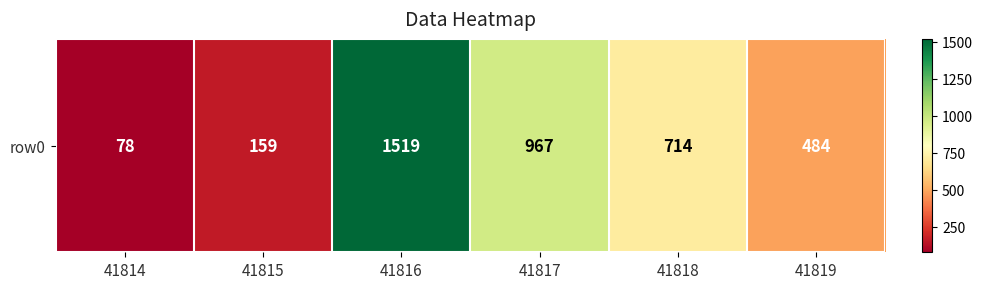

The chart shows a value of 956 at 41818. True or false?

False